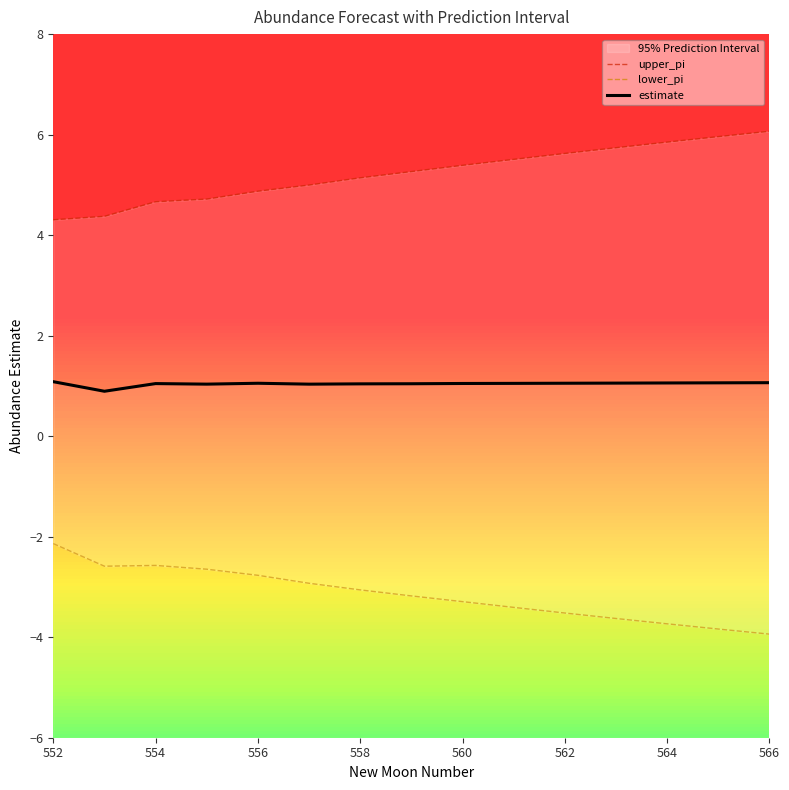

Reading left to right, what are all the values shown in this chart?

upper_pi: 4.3	4.4	4.7	4.7	4.9	5.0	5.1	5.3	5.4	5.5	5.6	5.7	5.9	6.0	6.1
lower_pi: -2.1	-2.6	-2.6	-2.6	-2.8	-2.9	-3.1	-3.2	-3.3	-3.4	-3.5	-3.6	-3.7	-3.8	-3.9
estimate: 1.1	0.9	1.0	1.0	1.1	1.0	1.0	1.0	1.0	1.1	1.1	1.1	1.1	1.1	1.1